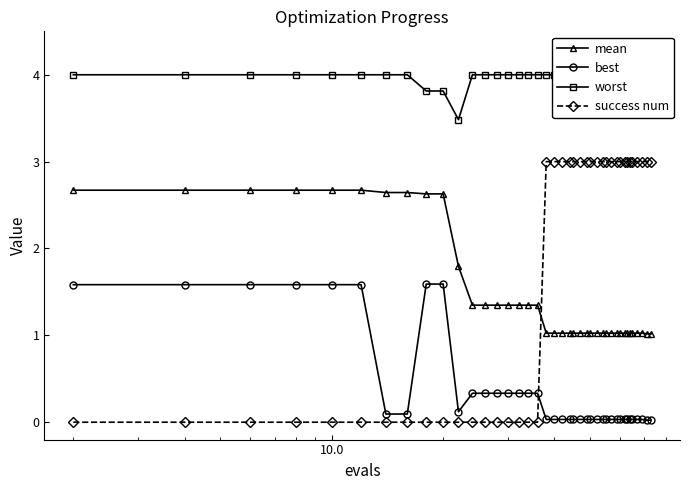

True or false: best has more than 1 interior local peaks.

False